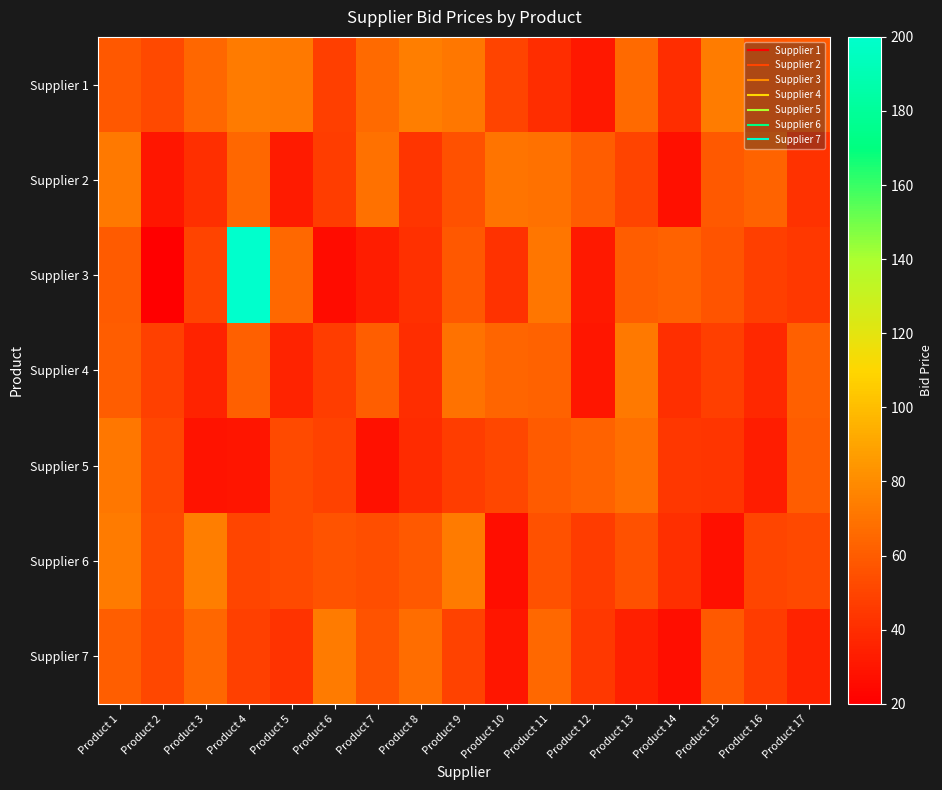

Rank the series at Product 11 from lowest to highest value.

Supplier 1, Supplier 6, Supplier 5, Supplier 4, Supplier 7, Supplier 2, Supplier 3